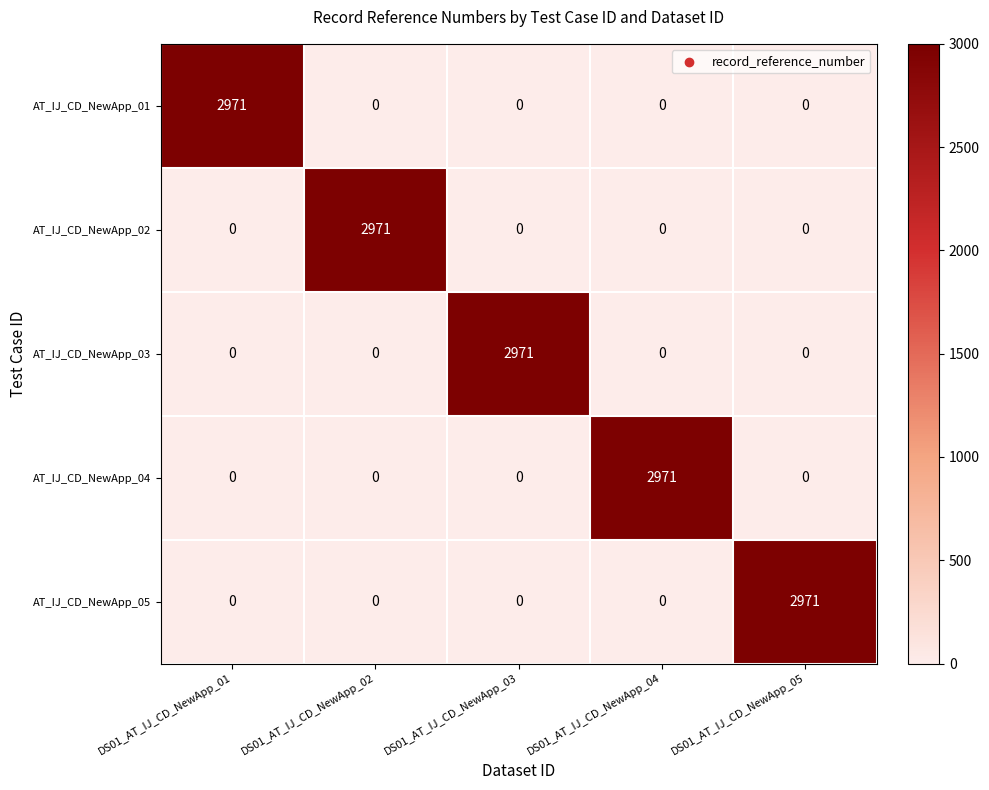

What is the sum of all AT_IJ_CD_NewApp_01 values?

2971